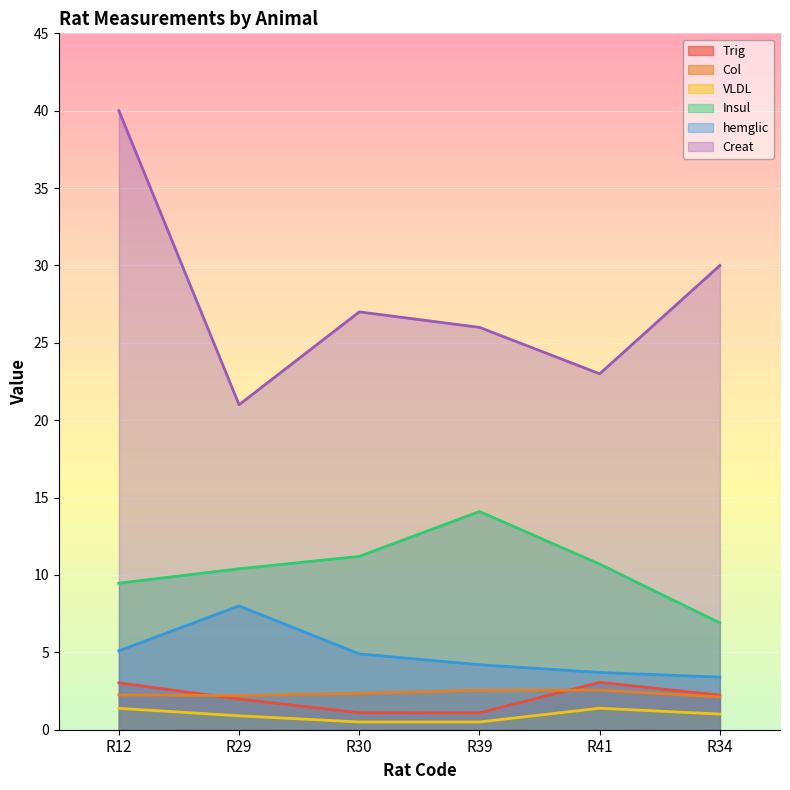

List the labels in order of hemglic value, smallest first.

R34, R41, R39, R30, R12, R29